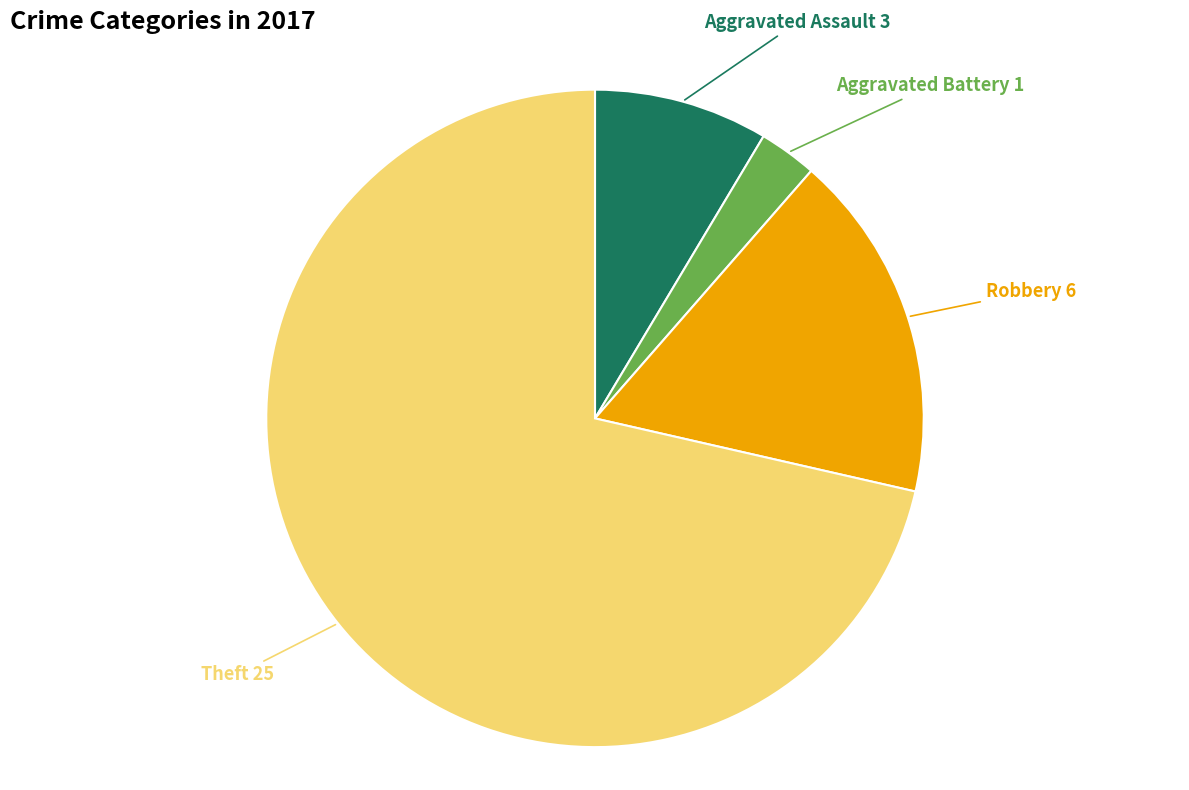

Count the number of slices in the pie.

4